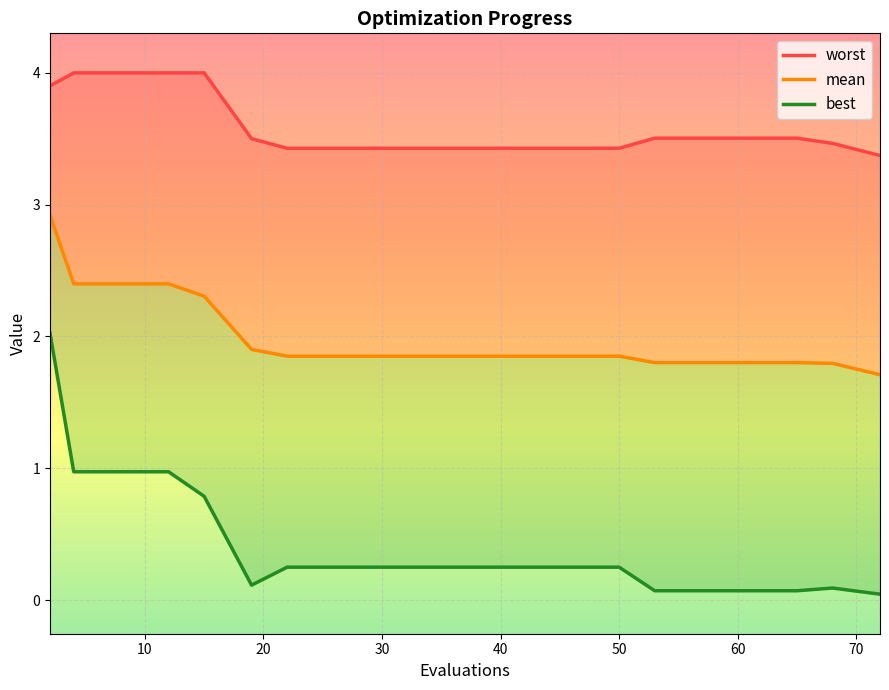

Reading right to left, what are all the values shown in this chart?

mean: 72=1.7	68=1.8	65=1.8	61=1.8	57=1.8	53=1.8	50=1.9	46=1.9	42=1.9	38=1.9	34=1.9	30=1.9	26=1.9	22=1.9	19=1.9	15=2.3	12=2.4	8=2.4	4=2.4	2=2.9
best: 72=0.0	68=0.1	65=0.1	61=0.1	57=0.1	53=0.1	50=0.3	46=0.3	42=0.3	38=0.3	34=0.3	30=0.3	26=0.3	22=0.3	19=0.1	15=0.8	12=1.0	8=1.0	4=1.0	2=2.0
worst: 72=3.4	68=3.5	65=3.5	61=3.5	57=3.5	53=3.5	50=3.4	46=3.4	42=3.4	38=3.4	34=3.4	30=3.4	26=3.4	22=3.4	19=3.5	15=4.0	12=4.0	8=4.0	4=4.0	2=3.9